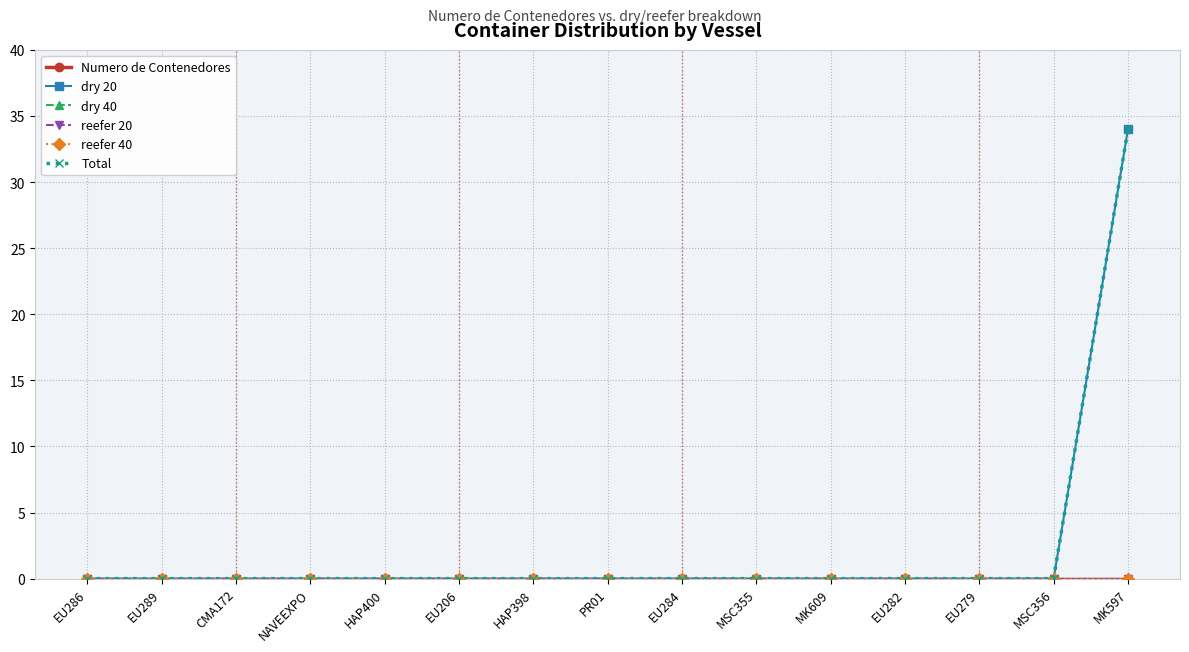

Is this an area chart (filled region under the line)?

No